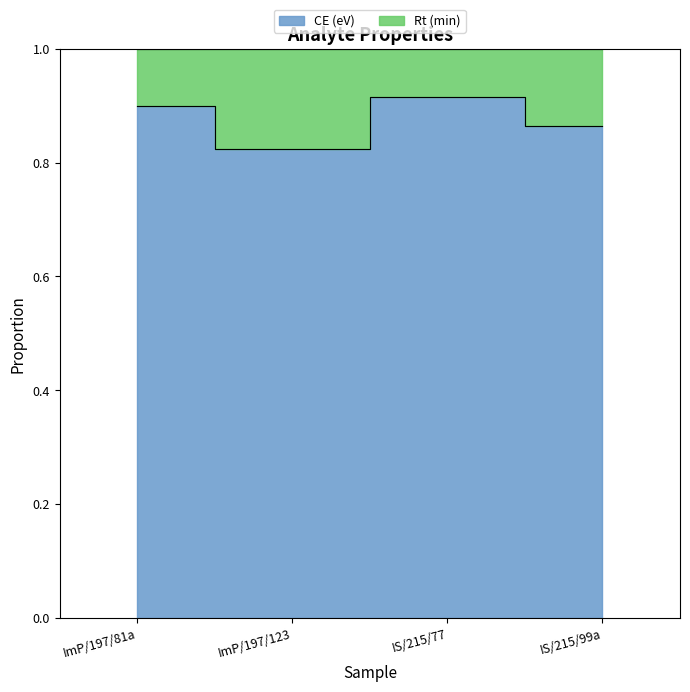

Where is the first local minimum?

ImP/197/123